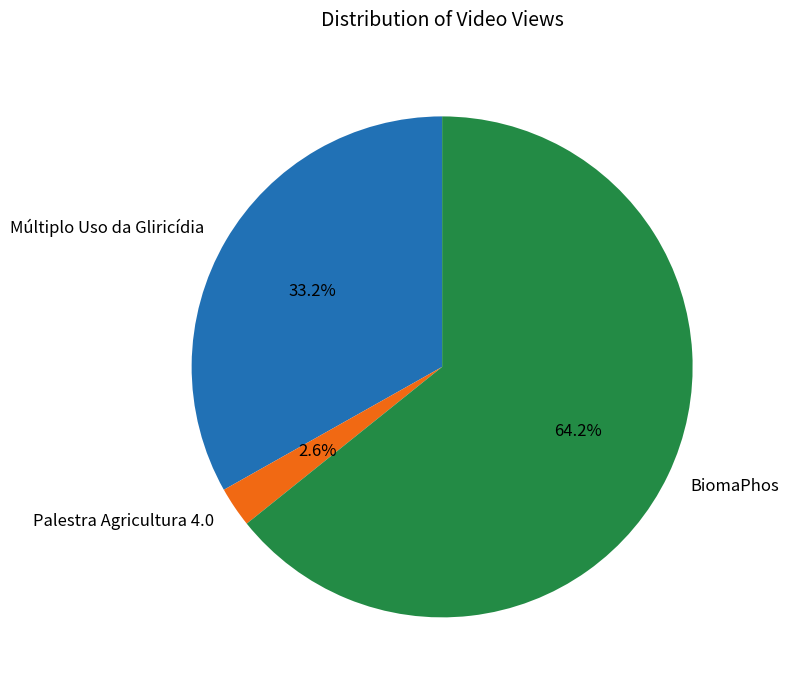

To the nearest percent, what is the combined percentage of BiomaPhos and Múltiplo Uso da Gliricídia?

97%